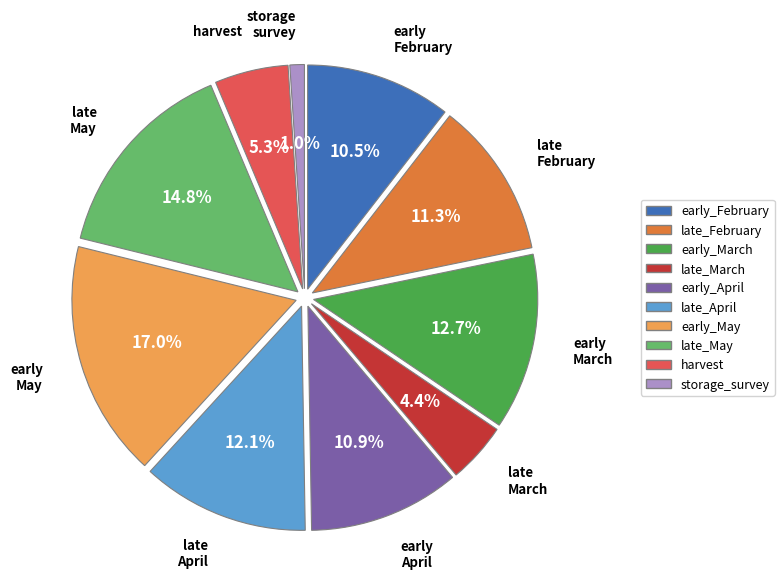

To the nearest percent, what is the difference between the early_April and early_March slice percentages?

2%